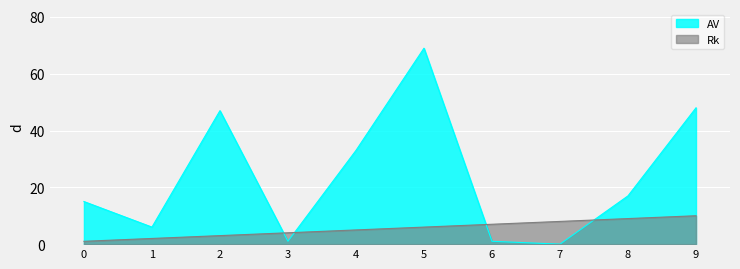

How many data points in AV are less than 17?

5